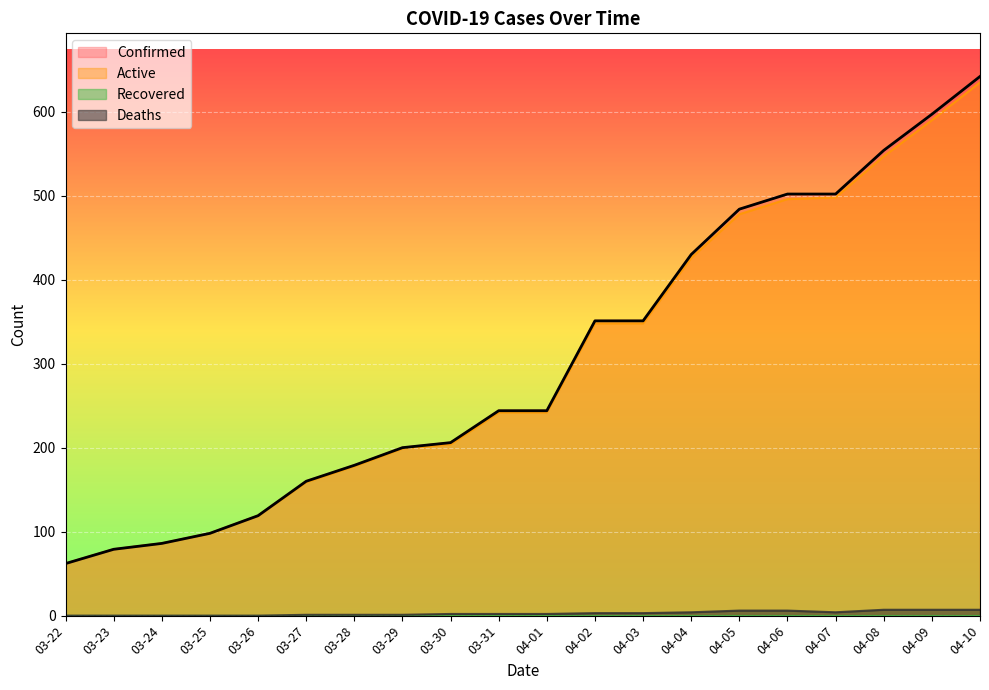

Is the value of Deaths at 04-02 greater than the value of Active at 04-03?

No